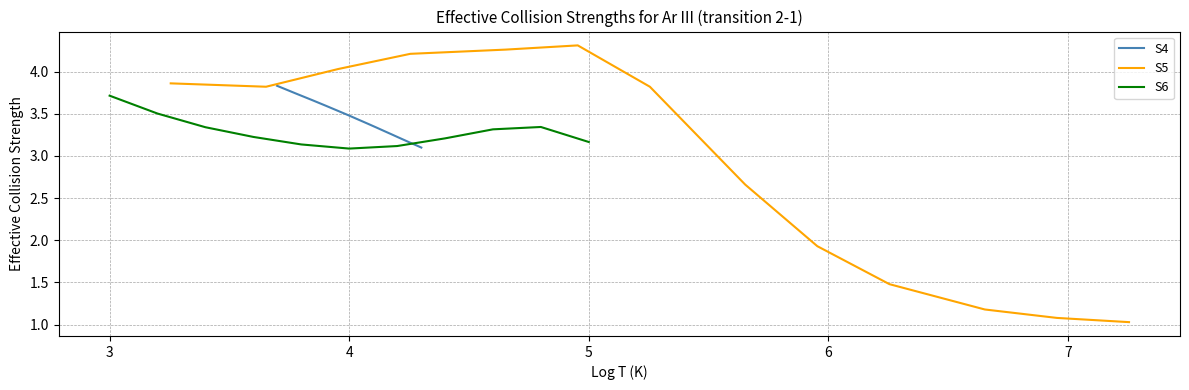

What is the minimum value for S4?

3.1